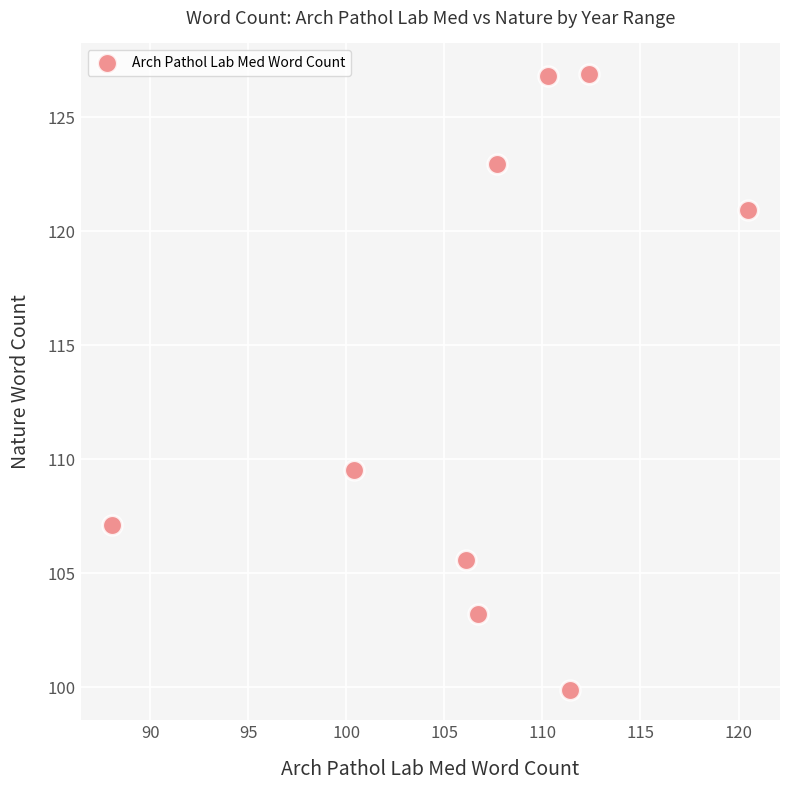

What is the range of X values (max minus min)?

32.4